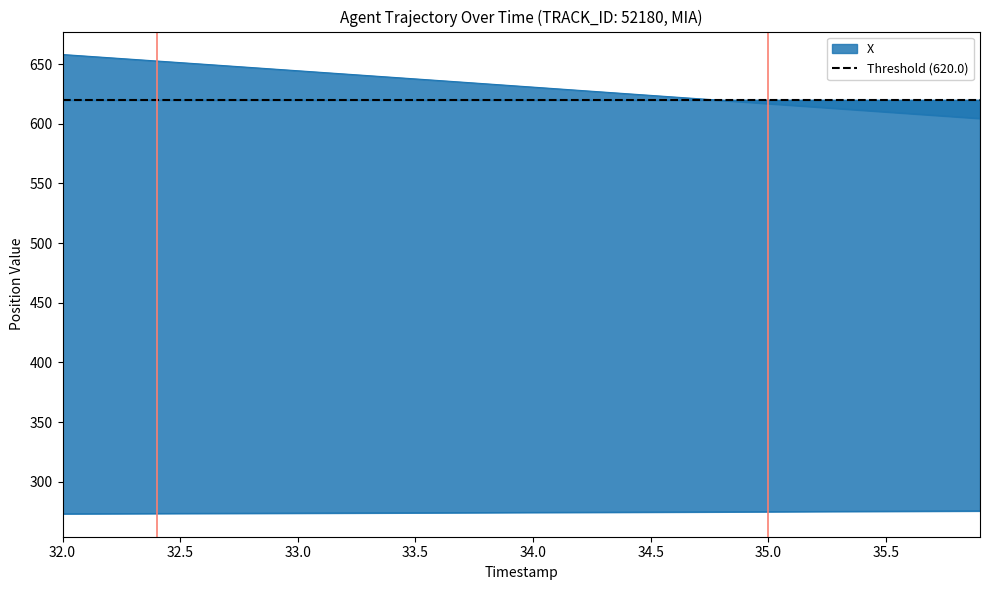

True or false: X and Y cross at least once.

False